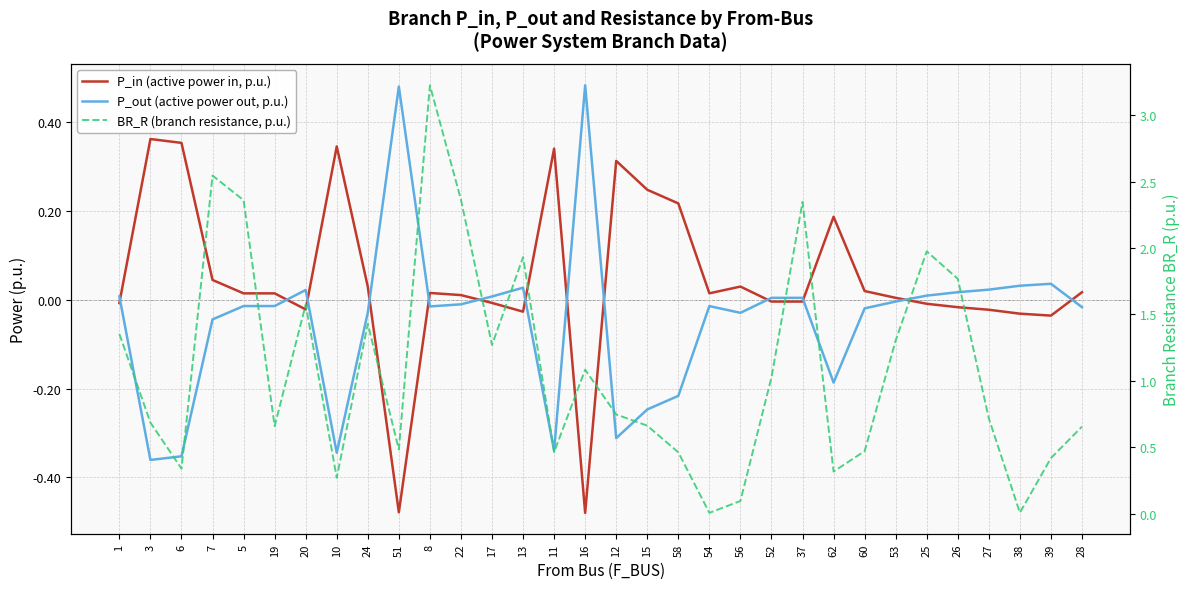

Reading right to left, list all the values displayed in this chart.

P_in (active power in, p.u.): 0.0	-0.0	-0.0	-0.0	-0.0	-0.0	0.0	0.0	0.2	-0.0	-0.0	0.0	0.0	0.2	0.2	0.3	-0.5	0.3	-0.0	-0.0	0.0	0.0	-0.5	0.0	0.3	-0.0	0.0	0.0	0.0	0.4	0.4	-0.0
P_out (active power out, p.u.): -0.0	0.0	0.0	0.0	0.0	0.0	-0.0	-0.0	-0.2	0.0	0.0	-0.0	-0.0	-0.2	-0.2	-0.3	0.5	-0.3	0.0	0.0	-0.0	-0.0	0.5	-0.0	-0.3	0.0	-0.0	-0.0	-0.0	-0.4	-0.4	0.0
BR_R (branch resistance, p.u.): 0.7	0.4	0.0	0.7	1.8	2.0	1.3	0.5	0.3	2.3	1.0	0.1	0.0	0.5	0.7	0.7	1.1	0.5	1.9	1.3	2.4	3.2	0.5	1.4	0.3	1.6	0.7	2.4	2.5	0.3	0.7	1.4